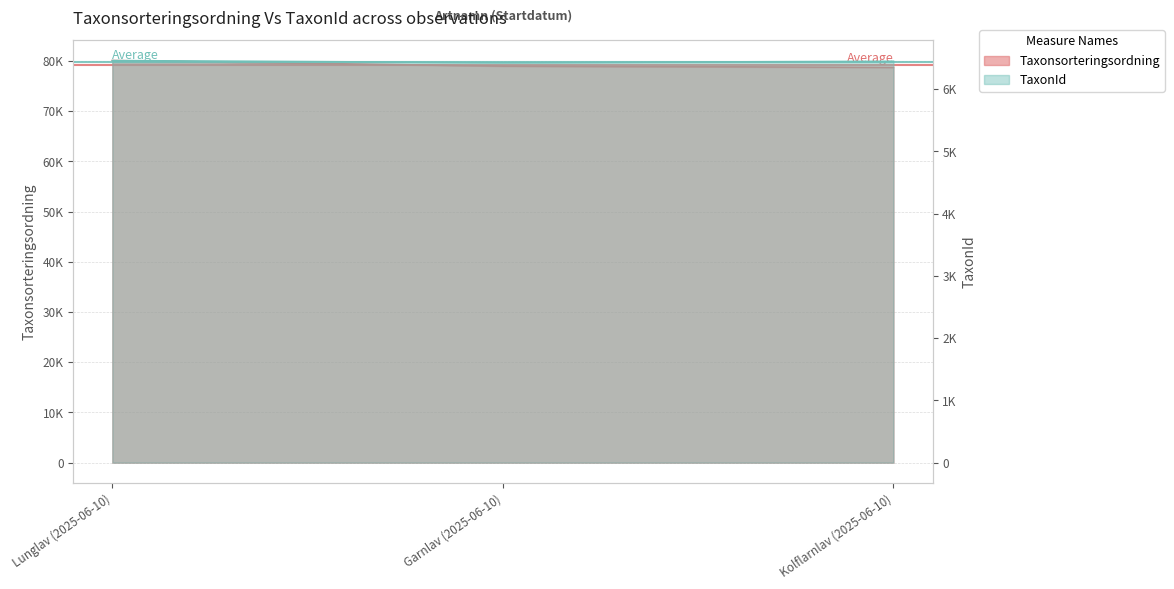

What are all the series names shown in the legend?

Taxonsorteringsordning, TaxonId